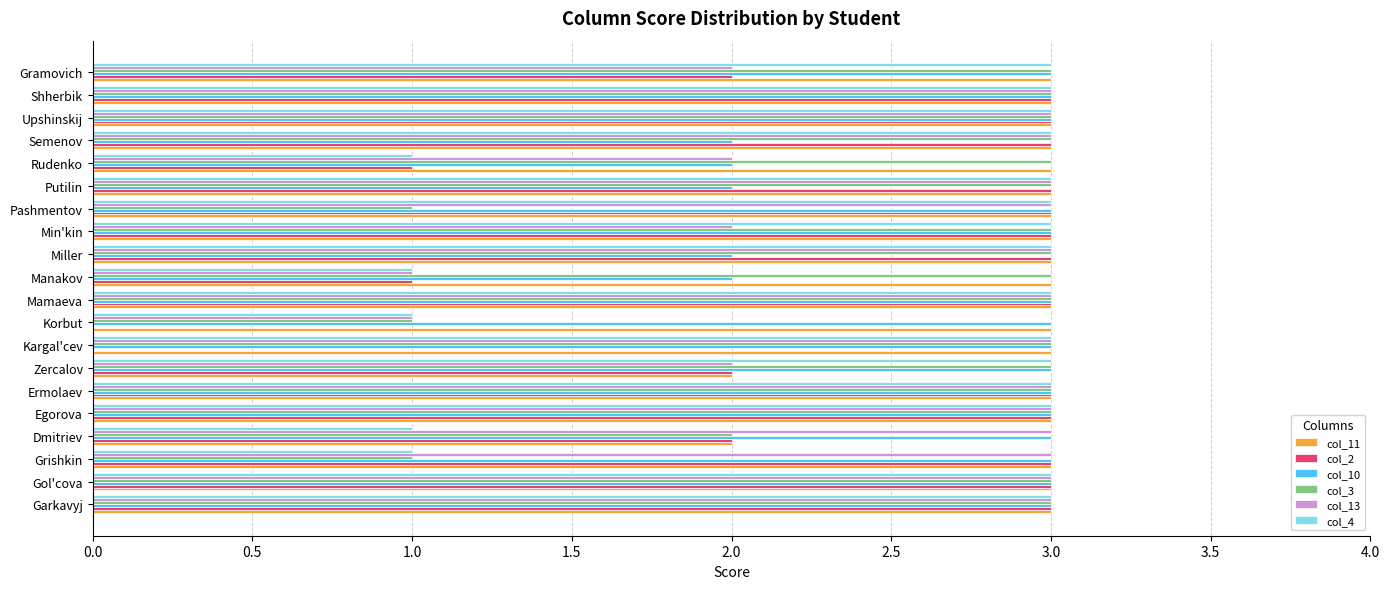

Count the number of data series in this chart.

6